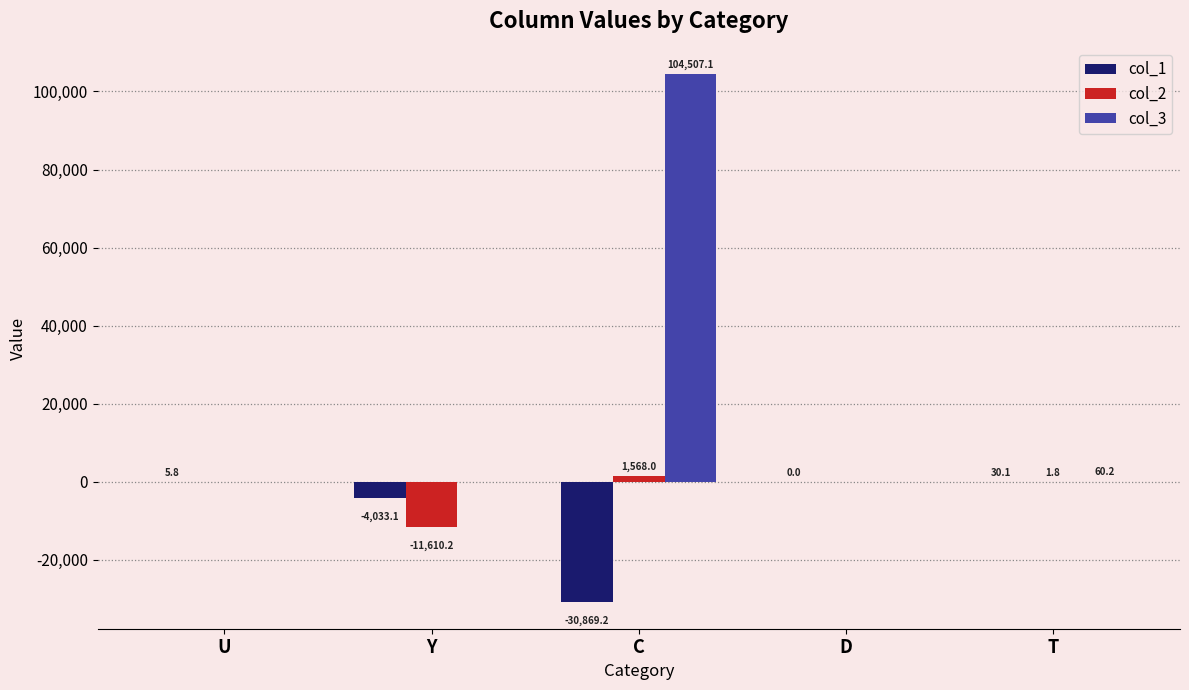

The value of col_2 at U is 8902.8. True or false?

False